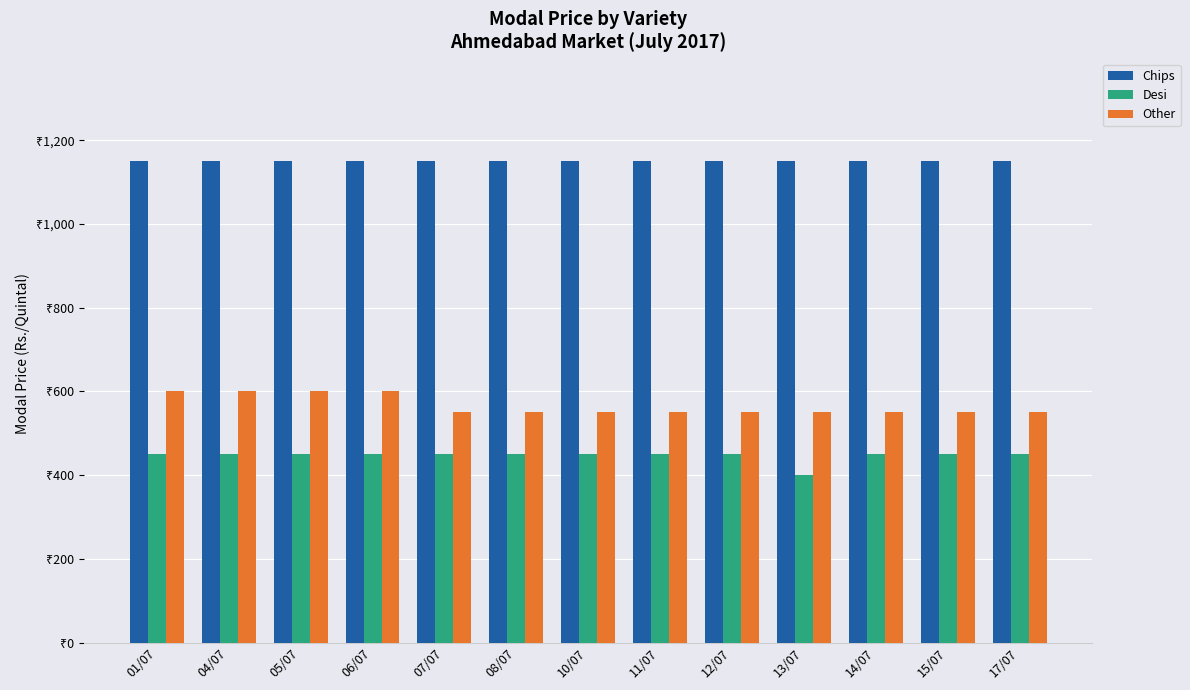

Which series has the widest spread of values?

Desi